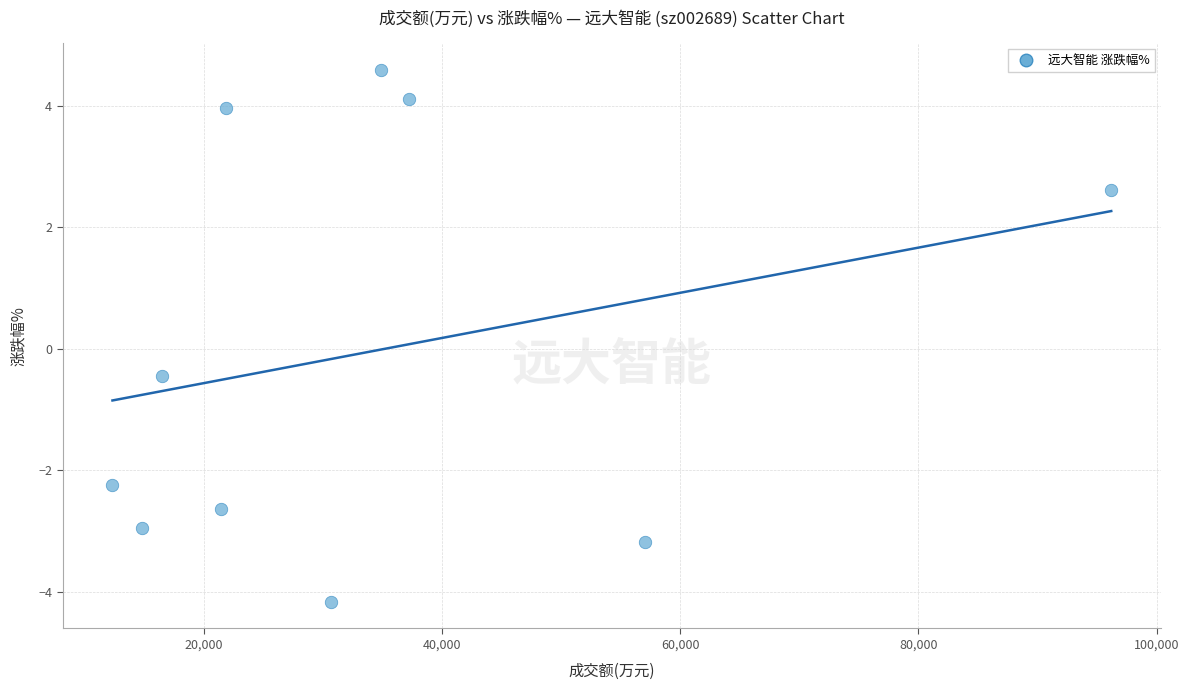

What is the range of X values (max minus min)?

83870.0